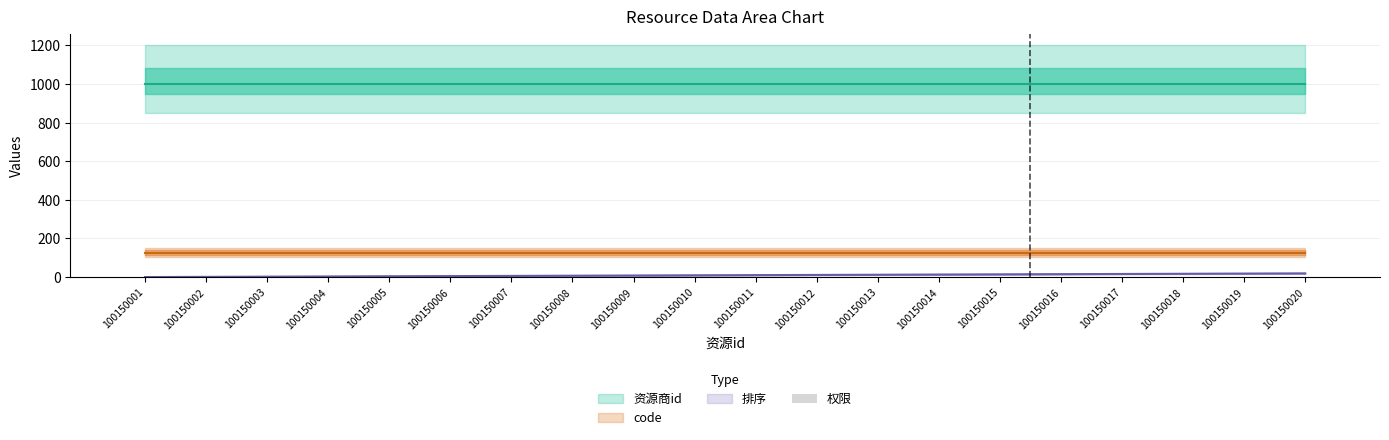

What is the average value of the 资源商id series?

1001